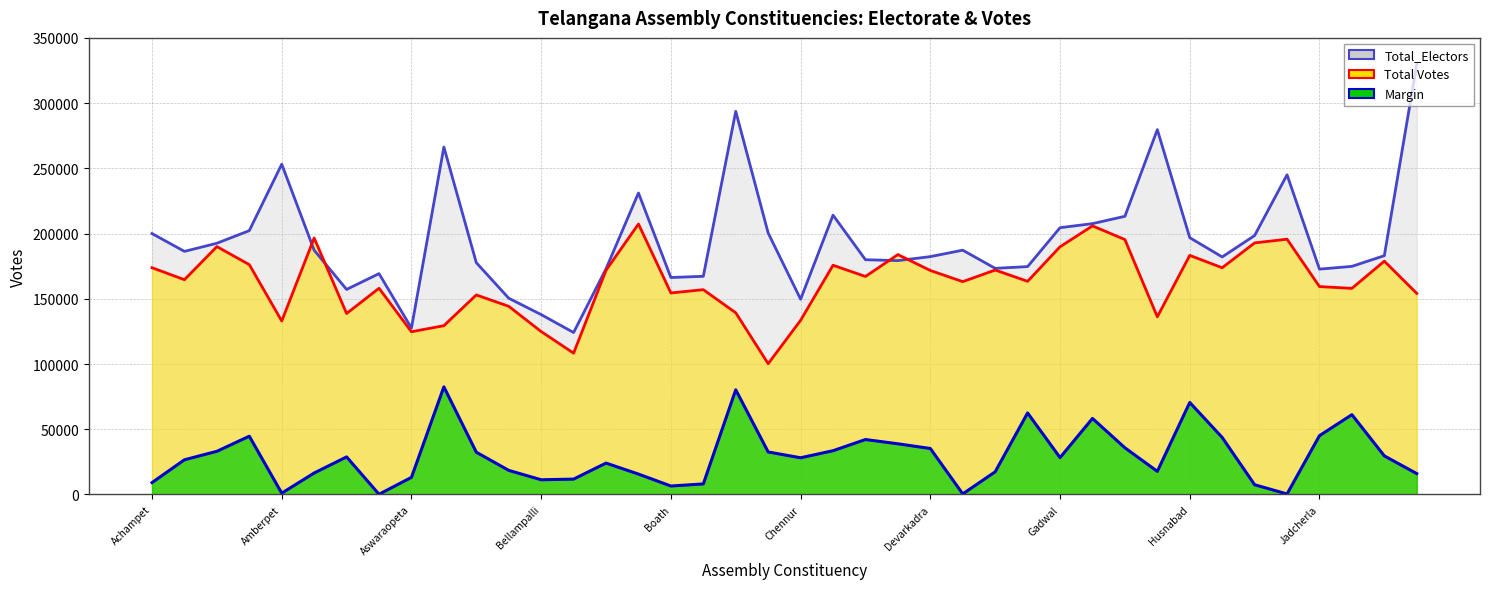

Which series changed the most between Dornakal and Ibrahimpatnam?

Total_Electors